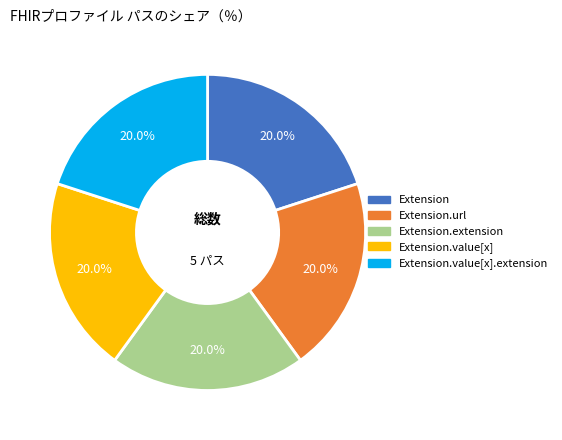

Does any single category account for the majority?

No